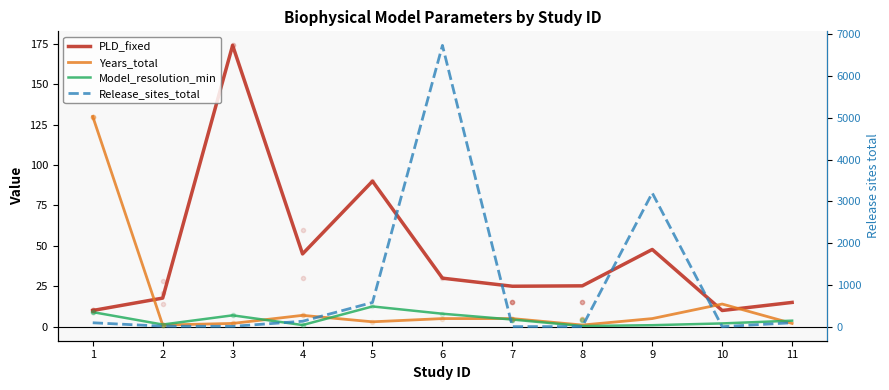

How many values in the Model_resolution_min series are below 3?

5